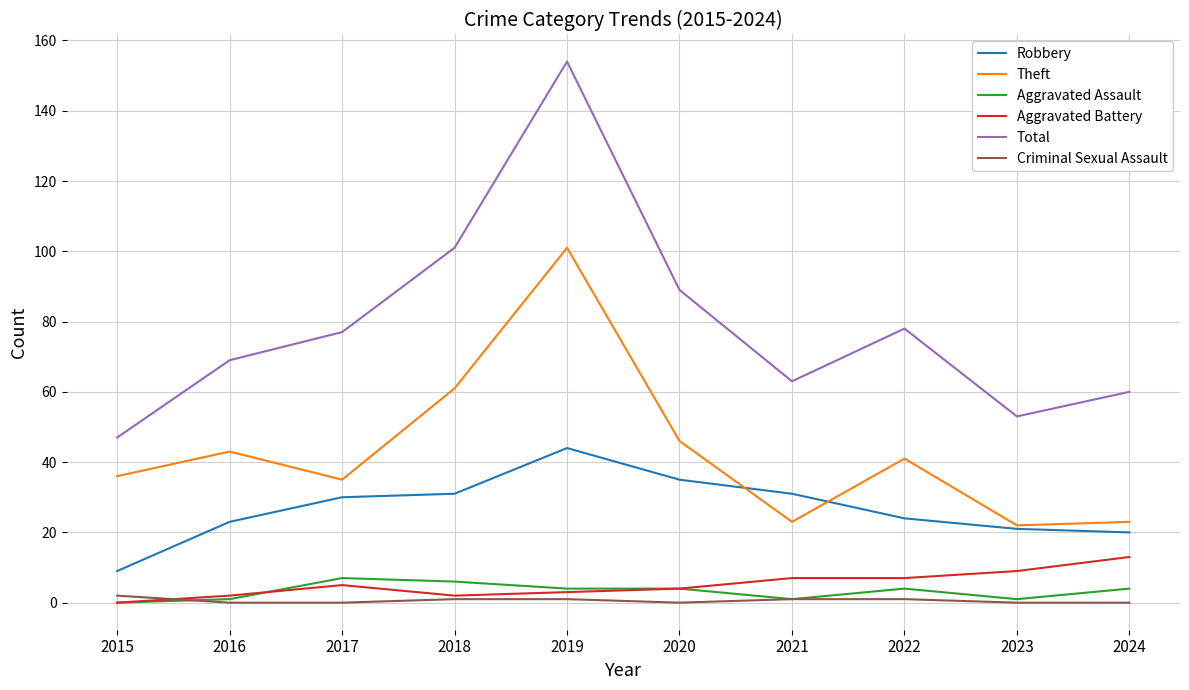

Is the value of Aggravated Battery at 2020 greater than the value of Theft at 2015?

No